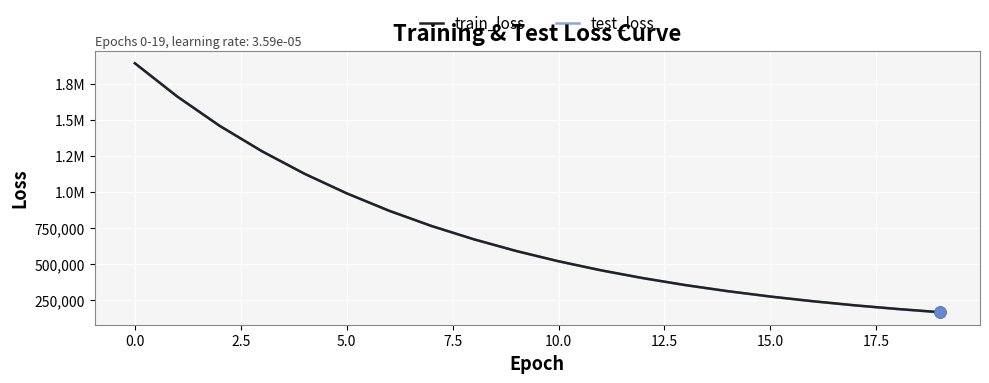

What are all the series names shown in the legend?

train_loss, test_loss